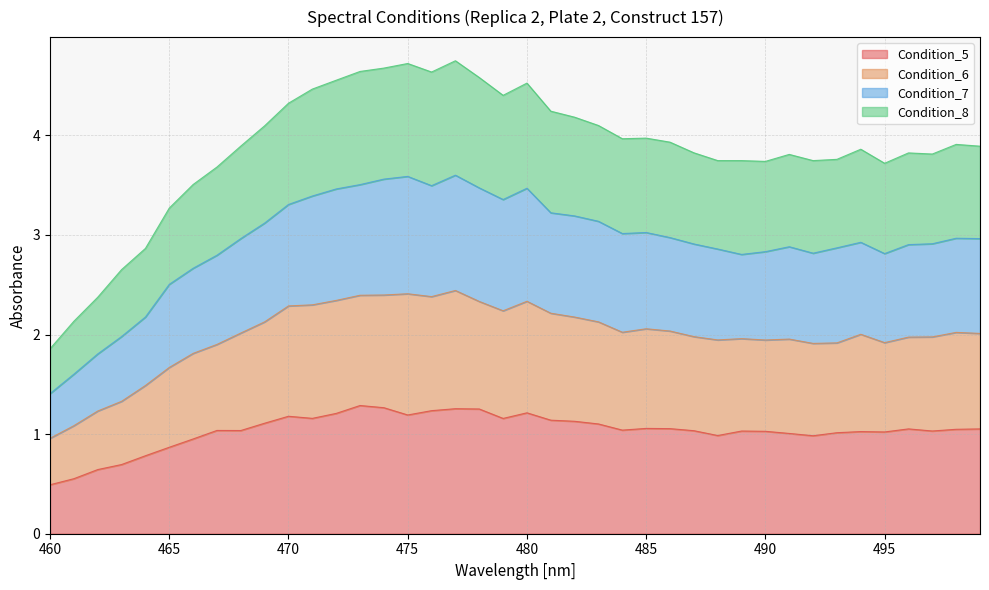

Is it true that Condition_6 equals 2.4 at 476?

True